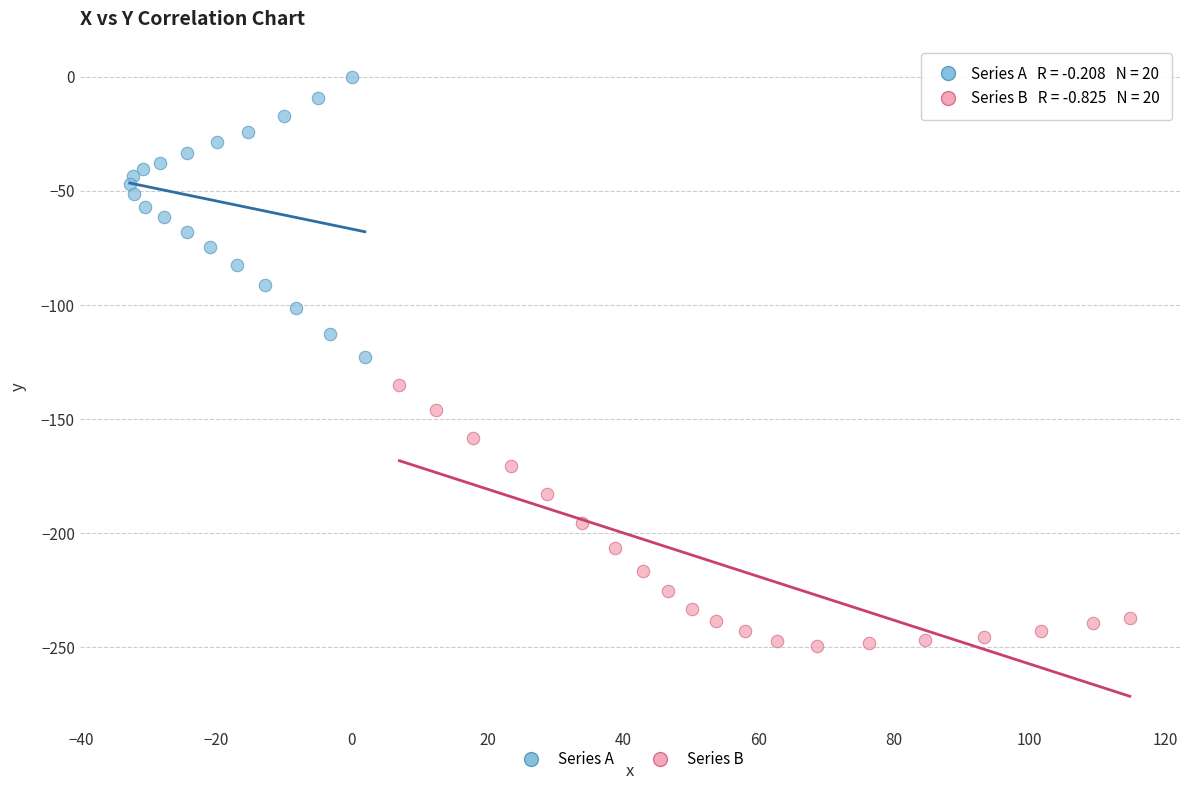

Which series contains the highest Y value?

Series A